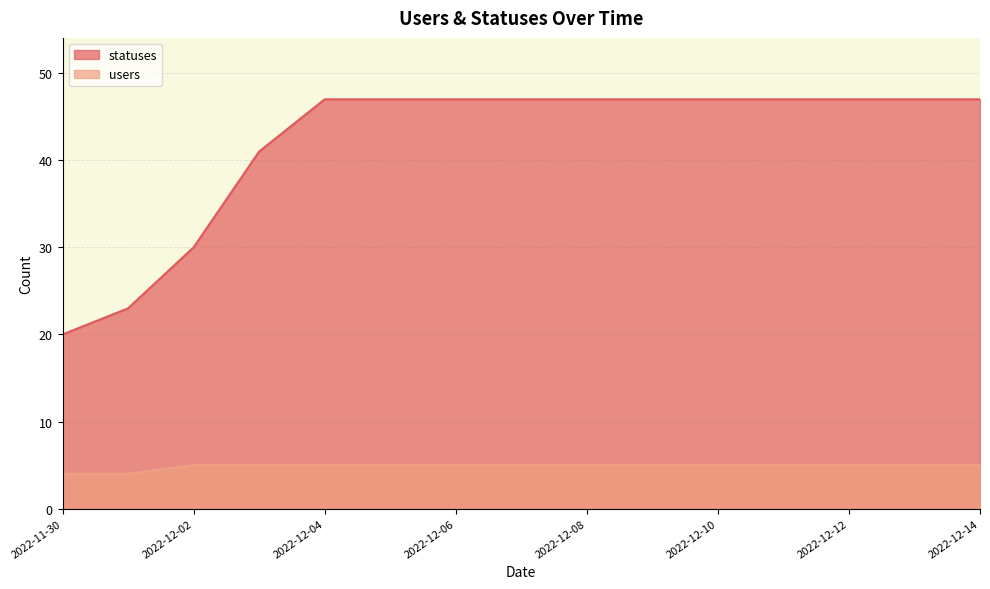

What is the difference between the second highest and minimum values in the statuses series?

27